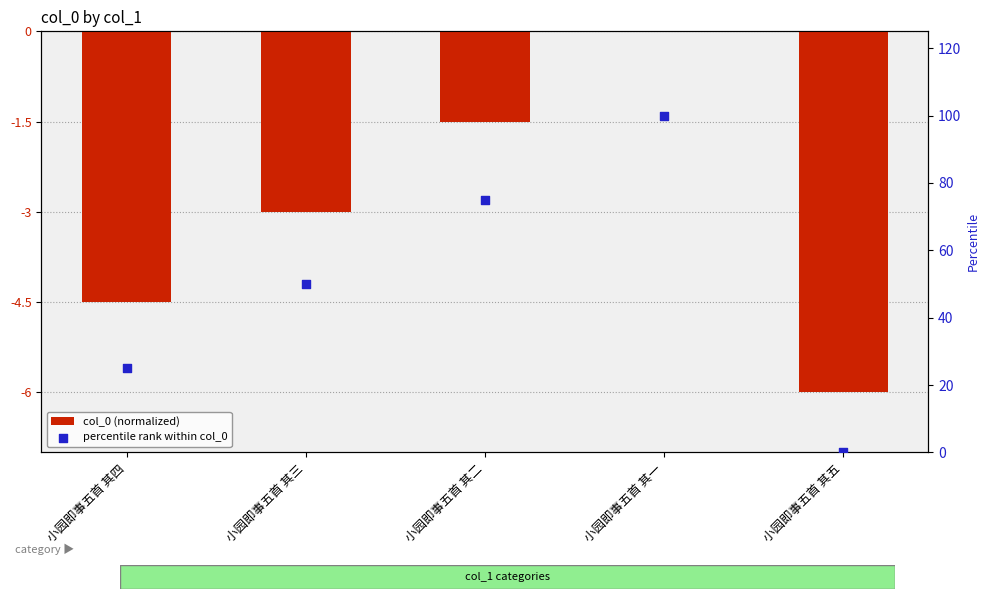

Is the value of col_0 (normalized) at 小园即事五首 其一 greater than the value of percentile rank within col_0 at 小园即事五首 其二?

No